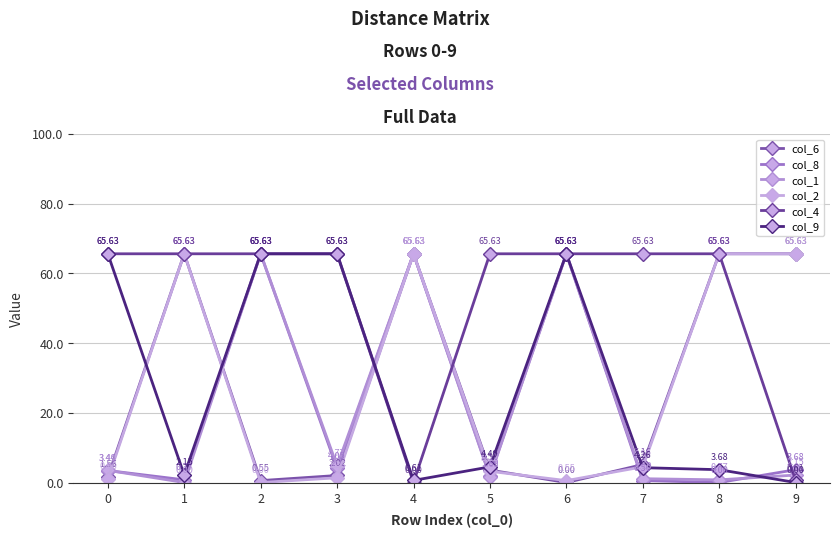

Reading left to right, extract all data points from this chart.

col_6: 1.6	65.6	0.6	2.0	65.6	3.6	0.0	5.2	65.6	65.6
col_8: 3.4	0.8	65.6	4.0	65.6	1.9	65.6	0.6	0.0	3.7
col_1: 3.5	0.0	65.6	4.8	65.6	1.6	65.6	1.1	0.8	2.1
col_2: 1.0	65.6	0.0	1.4	65.6	3.2	0.6	4.5	65.6	65.6
col_4: 65.6	65.6	65.6	65.6	0.0	65.6	65.6	65.6	65.6	0.6
col_9: 65.6	2.1	65.6	65.6	0.6	4.5	65.6	4.3	3.7	0.0